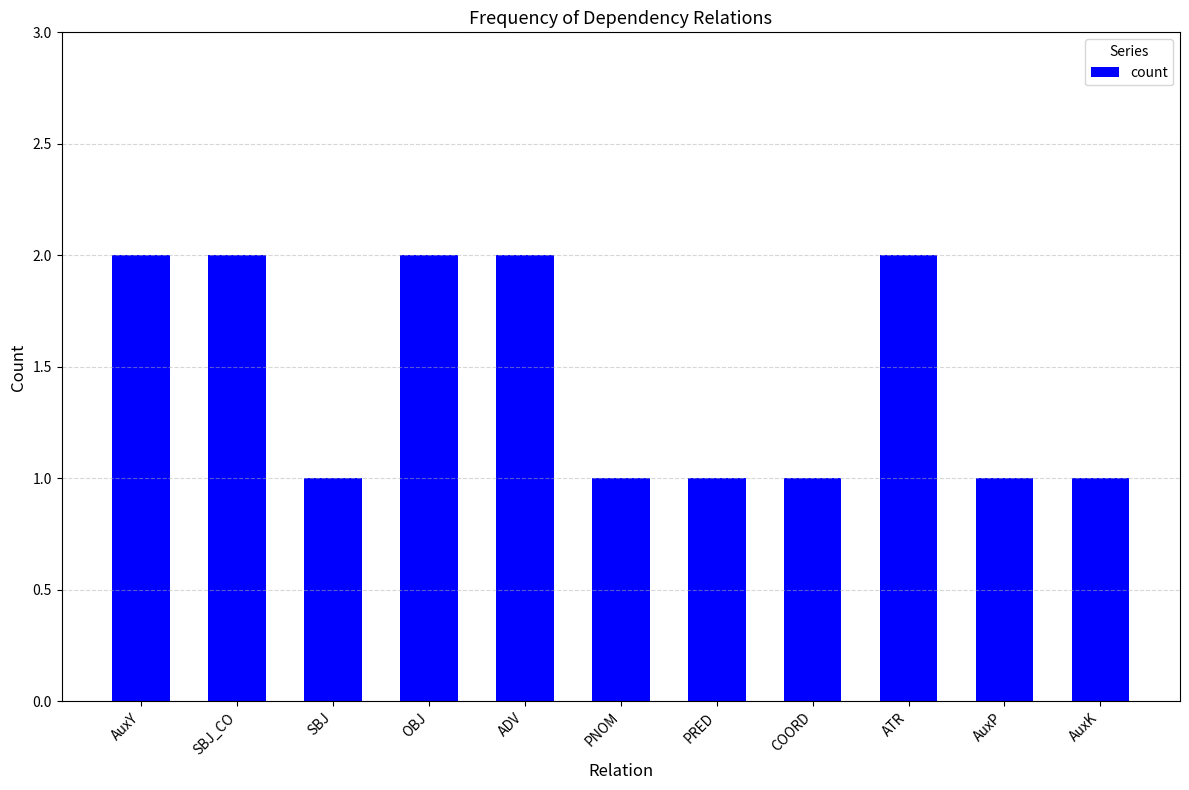

What is the label of the 2nd bar from the right?

AuxP